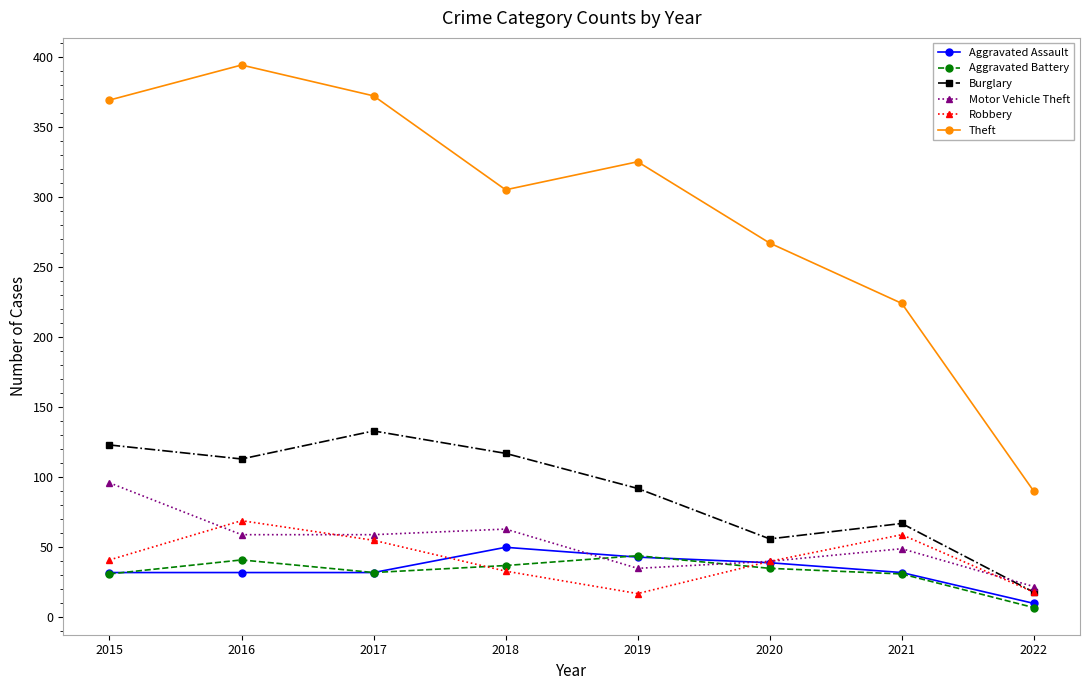

Where is Burglary nearest to the value 75?

2021